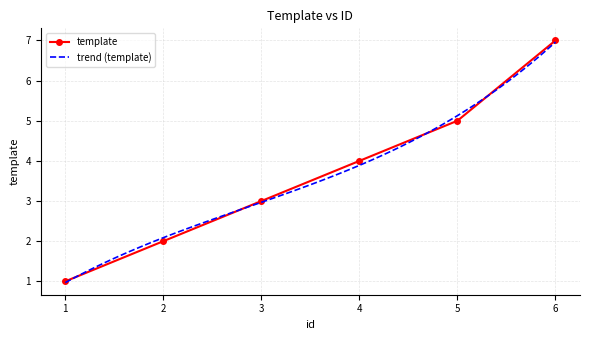

Rank the categories by value from lowest to highest.

1, 2, 3, 4, 5, 6